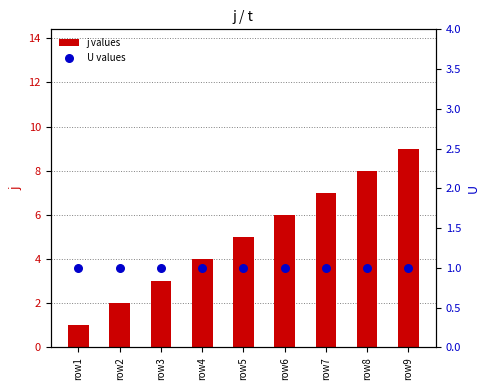

Which series reaches the maximum Y coordinate?

j values